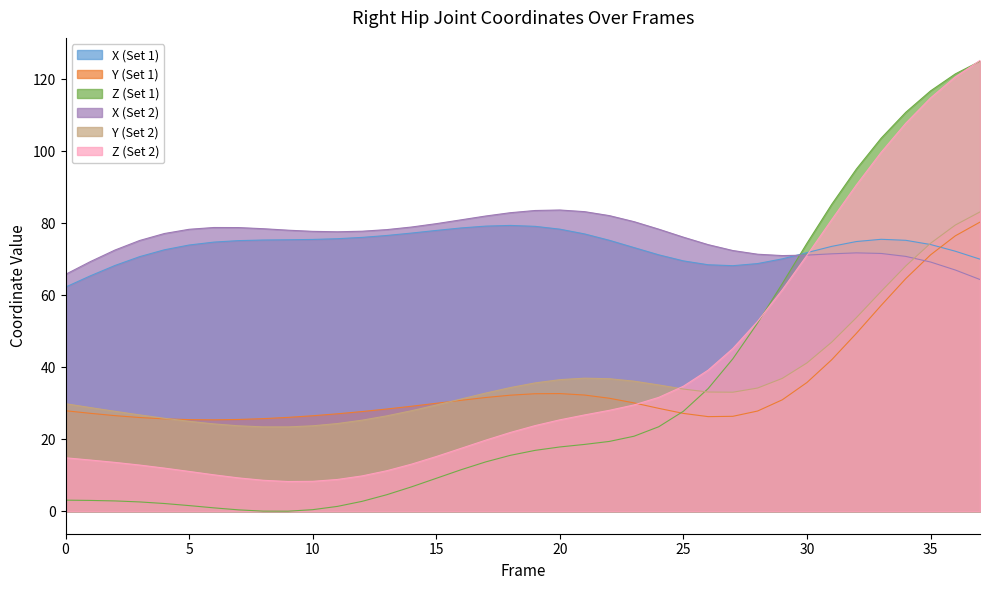

Reading left to right, transcribe all the data shown in this chart.

X: 62.3	65.4	68.3	70.7	72.6	74.0	74.8	75.2	75.3	75.4	75.5	75.7	76.1	76.6	77.3	78.0	78.7	79.2	79.4	79.1	78.4	77.0	75.3	73.2	71.2	69.5	68.5	68.2	68.8	70.1	71.8	73.6	74.9	75.5	75.3	74.1	72.2	70.0
Y: 27.9	27.2	26.5	26.0	25.6	25.4	25.4	25.5	25.7	26.1	26.5	27.1	27.7	28.4	29.2	30.0	30.8	31.6	32.2	32.6	32.7	32.3	31.4	30.1	28.6	27.2	26.3	26.4	27.8	30.9	35.8	42.1	49.4	57.2	64.6	71.2	76.5	80.3
Z: 3.1	3.0	2.8	2.6	2.1	1.6	0.9	0.4	0.0	0.0	0.4	1.3	2.7	4.6	6.8	9.1	11.5	13.7	15.5	16.9	17.8	18.6	19.4	20.8	23.5	27.8	34.1	42.3	52.3	63.2	74.5	85.3	95.1	103.6	110.9	116.8	121.5	125.0
X2: 65.8	69.3	72.6	75.2	77.2	78.3	78.8	78.8	78.5	78.1	77.8	77.6	77.8	78.2	79.0	79.9	81.0	82.0	82.9	83.5	83.7	83.2	82.1	80.5	78.4	76.1	74.1	72.4	71.4	71.0	71.2	71.5	71.8	71.6	70.8	69.2	67.0	64.4
Y2: 29.9	28.8	27.8	26.8	25.8	25.0	24.3	23.7	23.4	23.4	23.7	24.4	25.3	26.5	27.9	29.5	31.2	32.8	34.4	35.6	36.5	37.0	36.8	36.1	35.1	33.9	33.1	33.1	34.2	36.9	41.2	47.0	53.8	61.1	68.2	74.4	79.5	83.2
Z2: 14.8	14.2	13.6	12.8	12.0	11.0	10.1	9.2	8.6	8.2	8.3	8.8	9.8	11.2	13.1	15.2	17.5	19.7	21.9	23.8	25.4	26.7	28.0	29.5	31.6	34.7	39.2	45.2	52.7	61.5	71.1	81.0	90.7	99.7	107.8	114.8	120.7	125.3